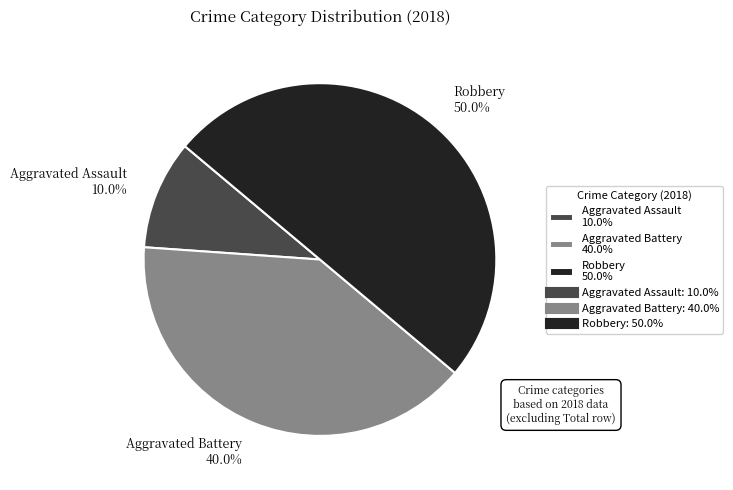

Combined, do Robbery 50.0% and Aggravated Assault 10.0% account for over 50%?

Yes